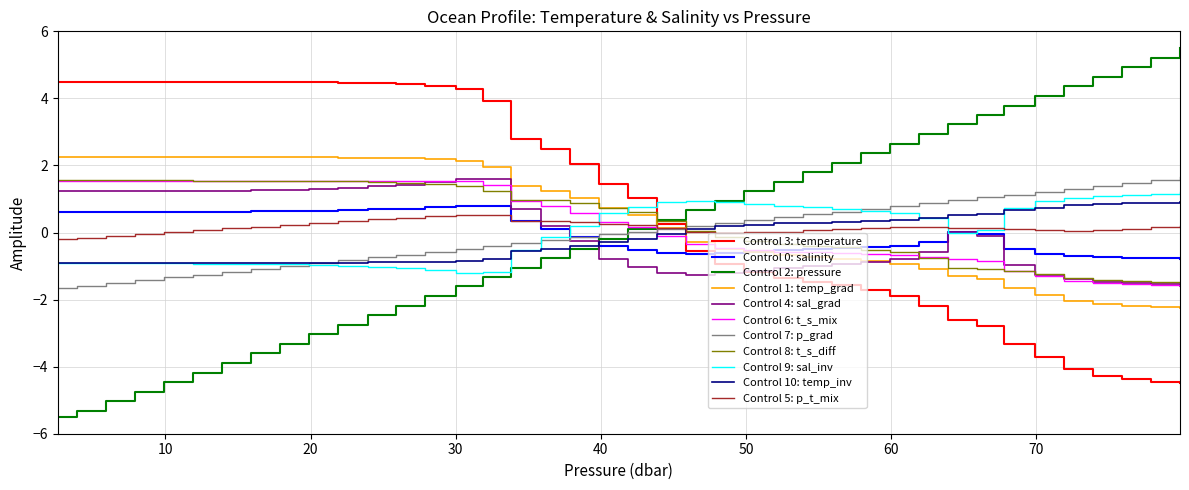

Which series has the largest range (max minus min)?

Control 2: pressure